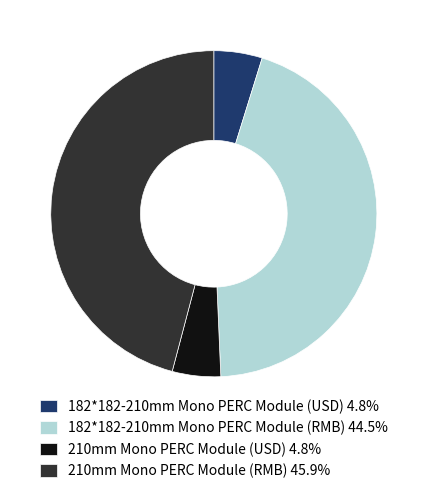

Do 210mm Mono PERC Module (USD) 4.8% and 182*182-210mm Mono PERC Module (USD) 4.8% together represent more than half of the pie?

No